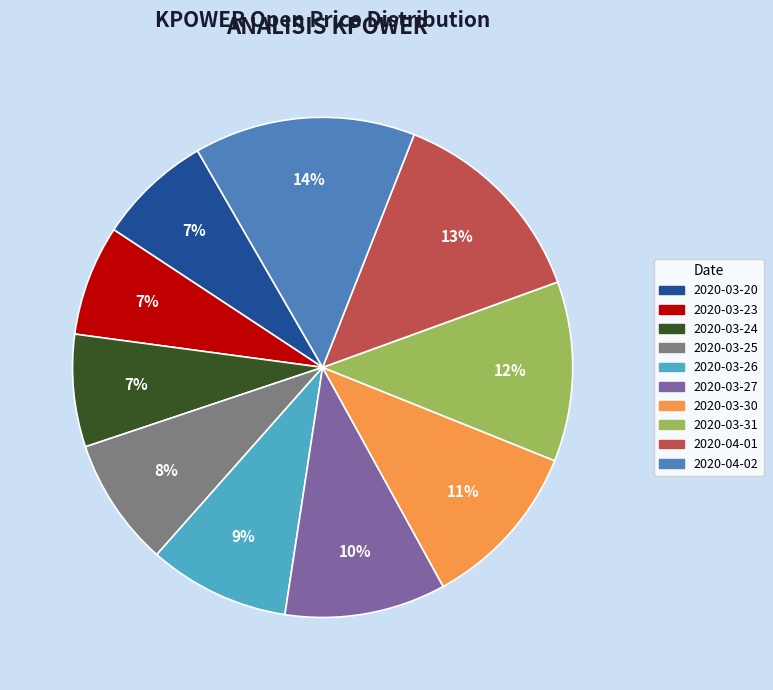

Count the number of slices in the pie.

10